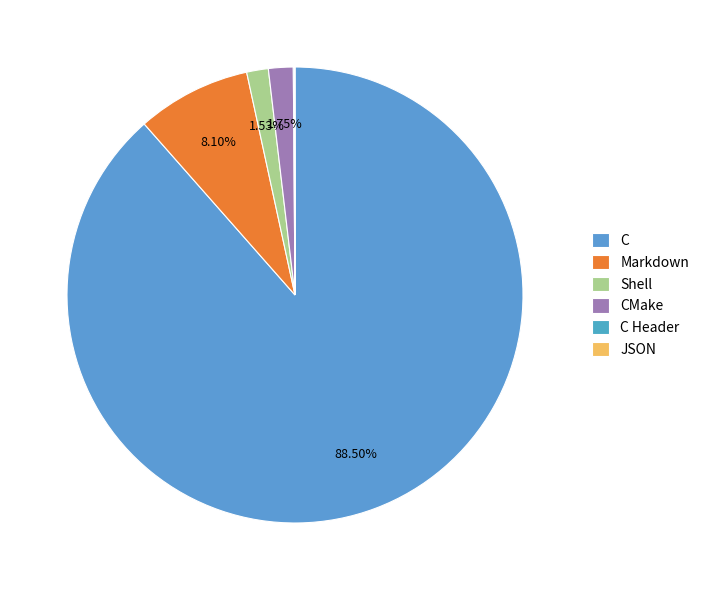

The JSON slice represents 8% of the pie. True or false?

False